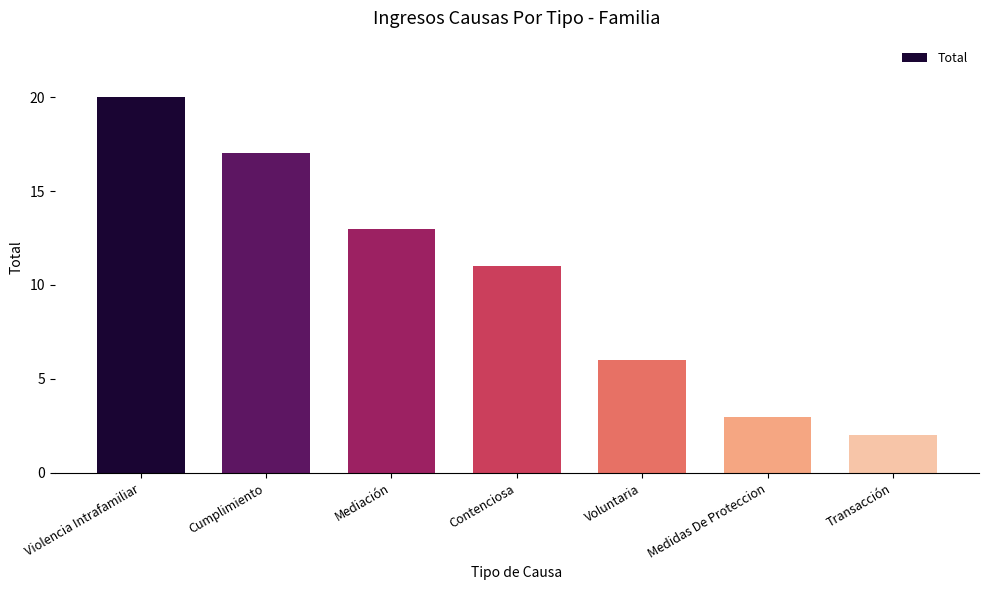

Are the bars horizontal?

No